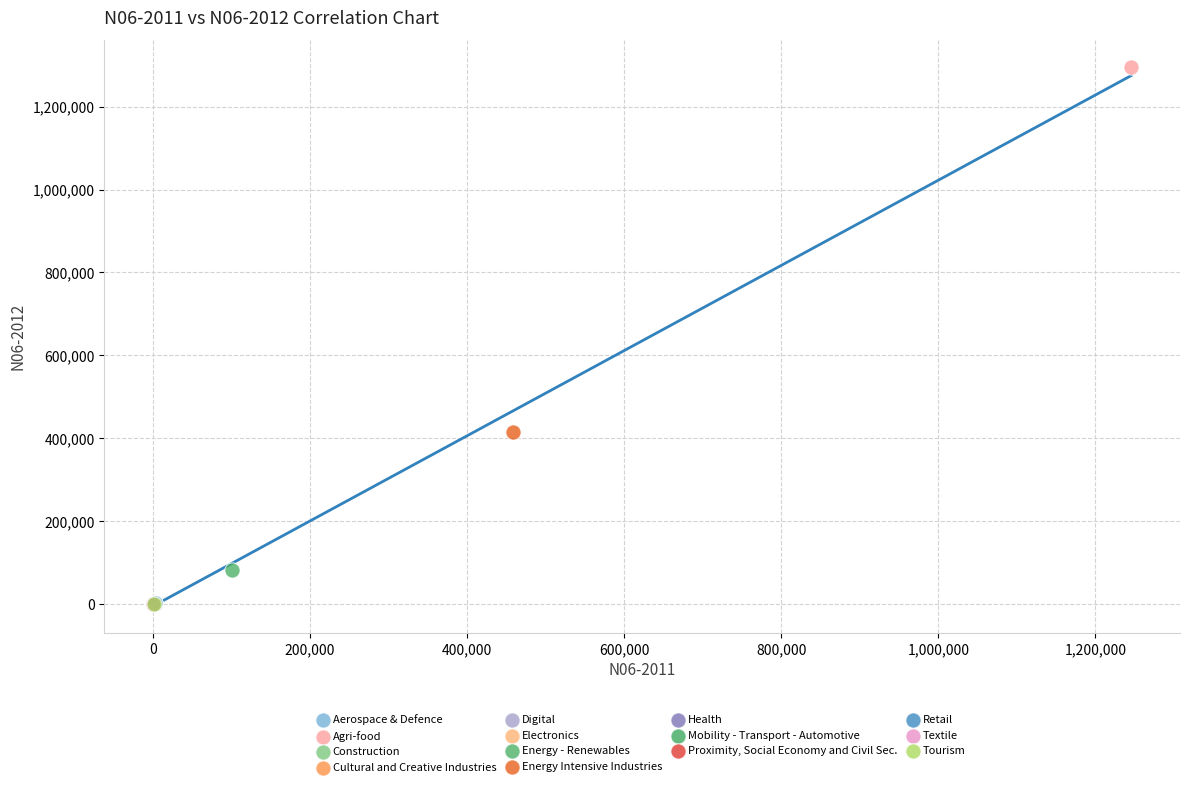

What are all the series names shown in the legend?

Aerospace & Defence, Agri-food, Construction, Cultural and Creative Industries, Digital, Electronics, Energy - Renewables, Energy Intensive Industries, Health, Mobility - Transport - Automotive, Proximity, Social Economy and Civil Sec., Retail, Textile, Tourism